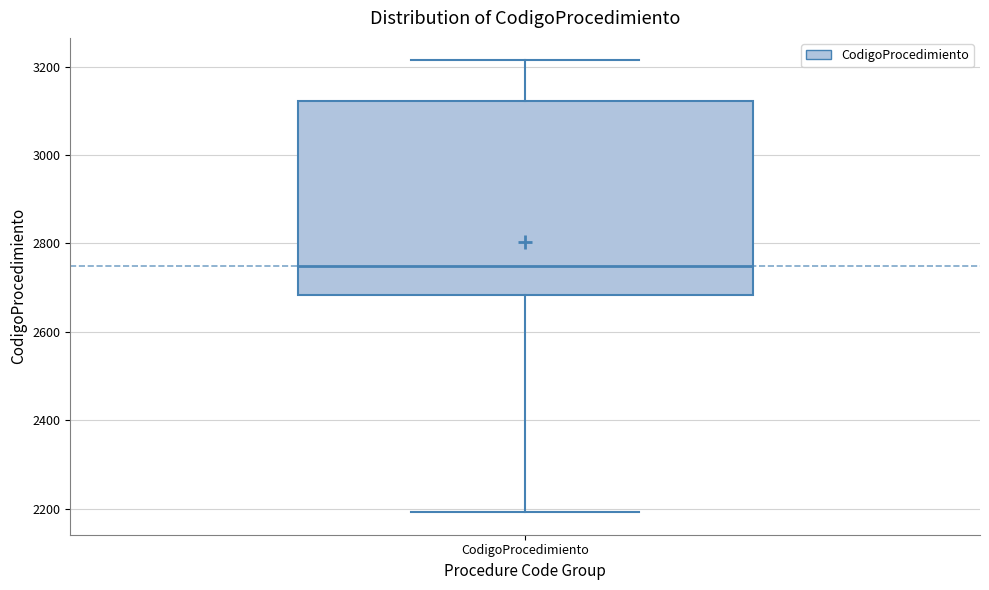

Read this box plot against the y-axis: the position of the median line, the range covered by the box, and the ends of both whiskers. The values are not printed on the chart, so give them approximately, as read against the axis.

median 2760, box 2680 to 3120, whiskers 2200 to 3220